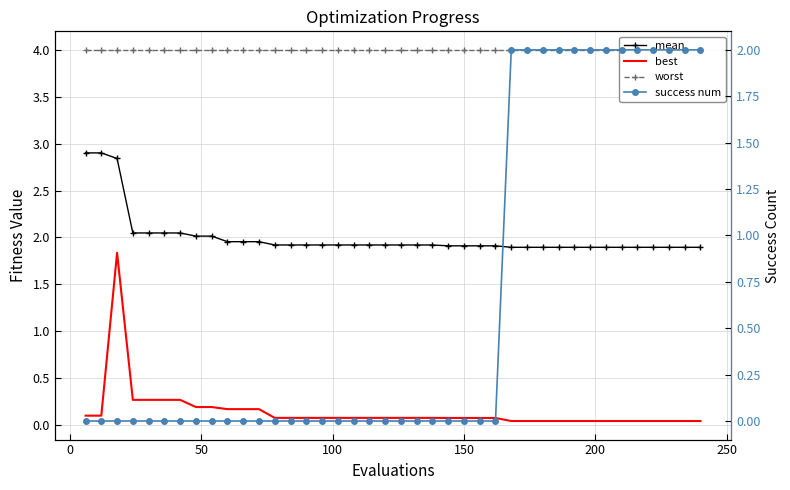

What is the difference between the maximum and minimum values in the best series?

1.8